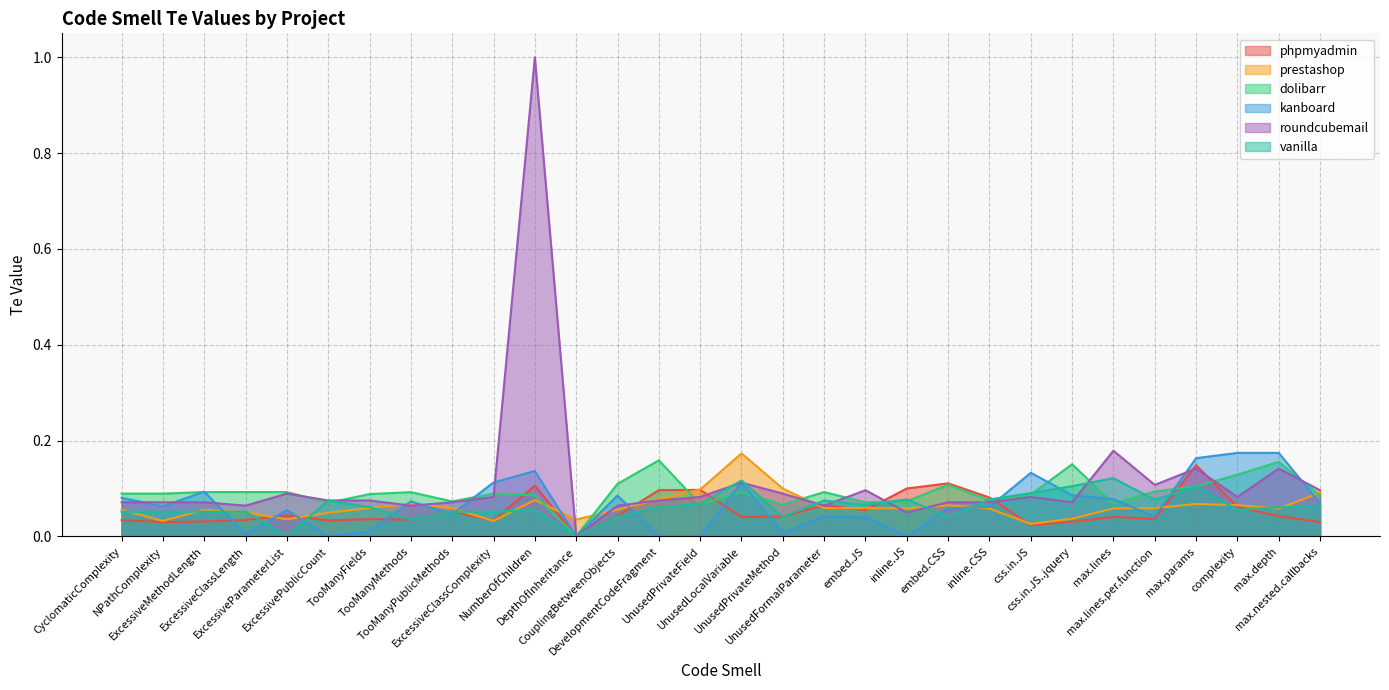

What is the total value across all series at css.in.JS?

0.4